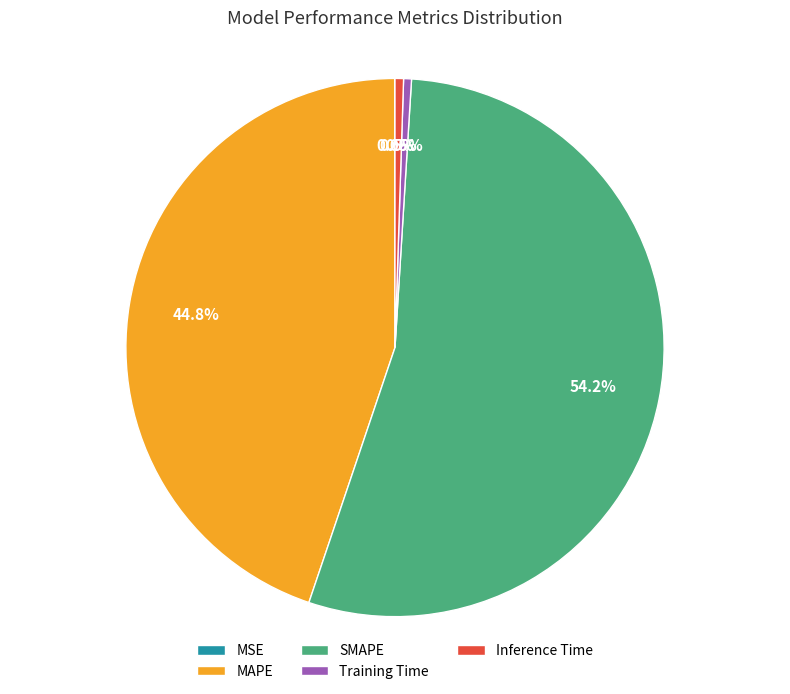

Between Inference Time and SMAPE, which is larger?

SMAPE